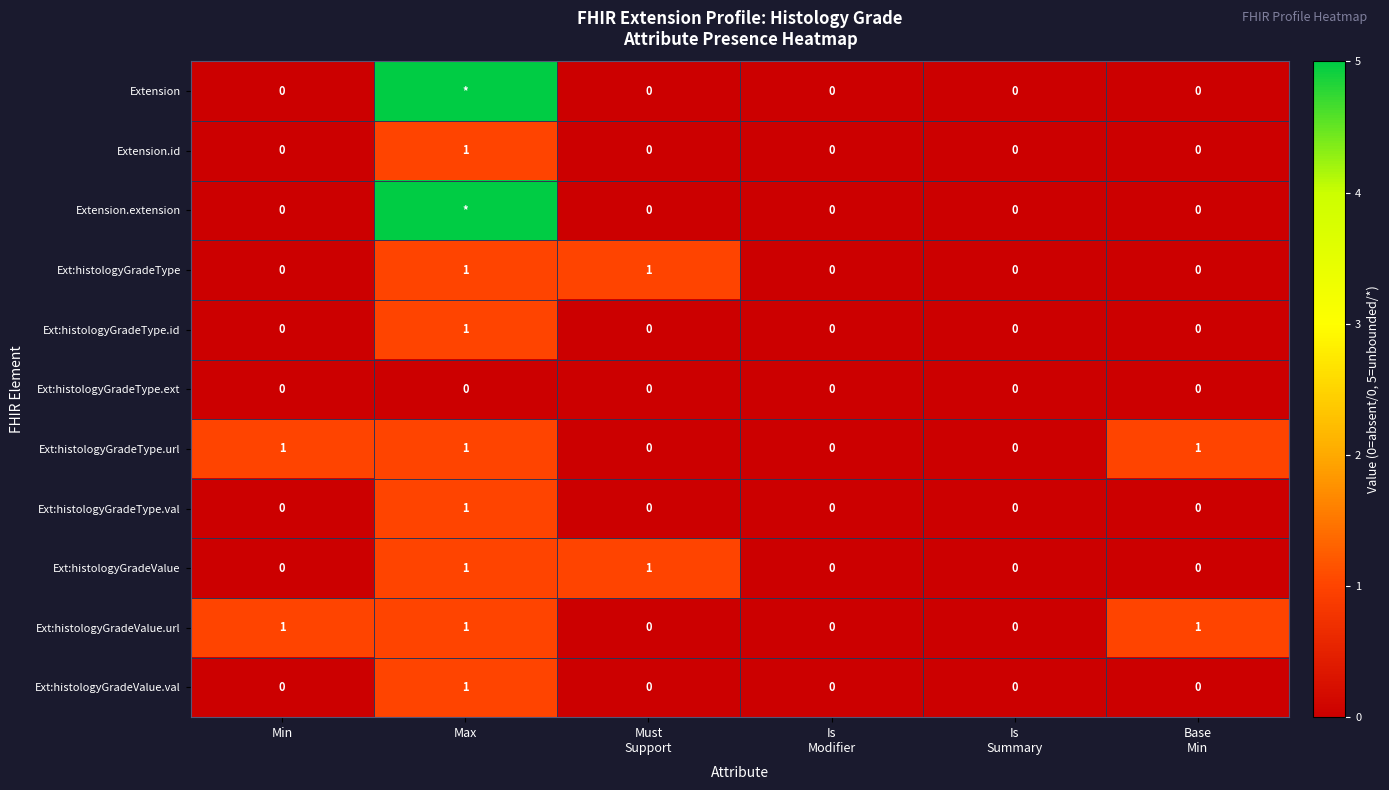

What is the difference between the maximum and minimum values in the Ext:histologyGradeType.url series?

1